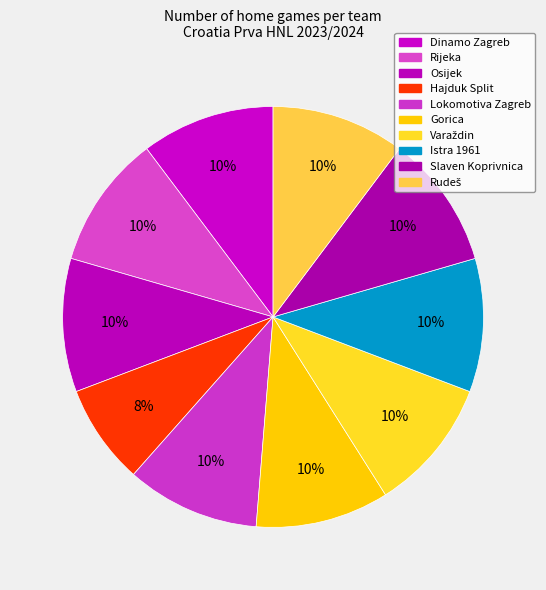

Is it true that Slaven Koprivnica is 10% of the pie?

True